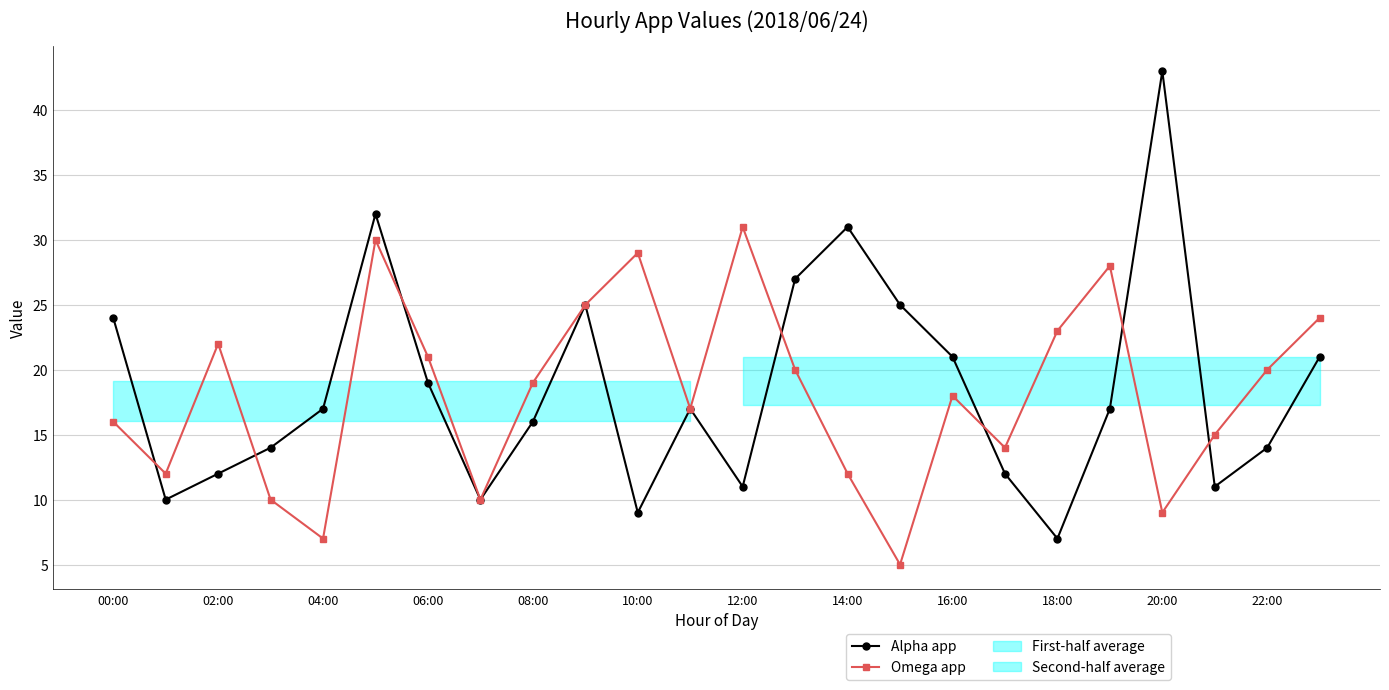

At which label does Alpha app first exceed 17?

00:00